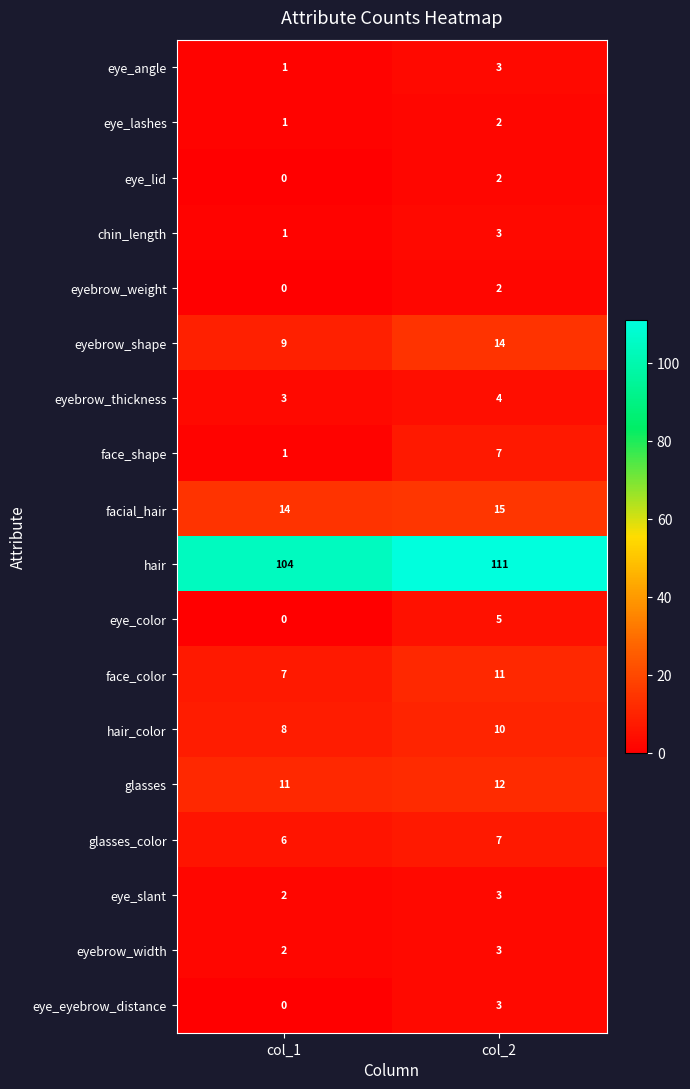

At which category is the sum across all series the highest?

col_2